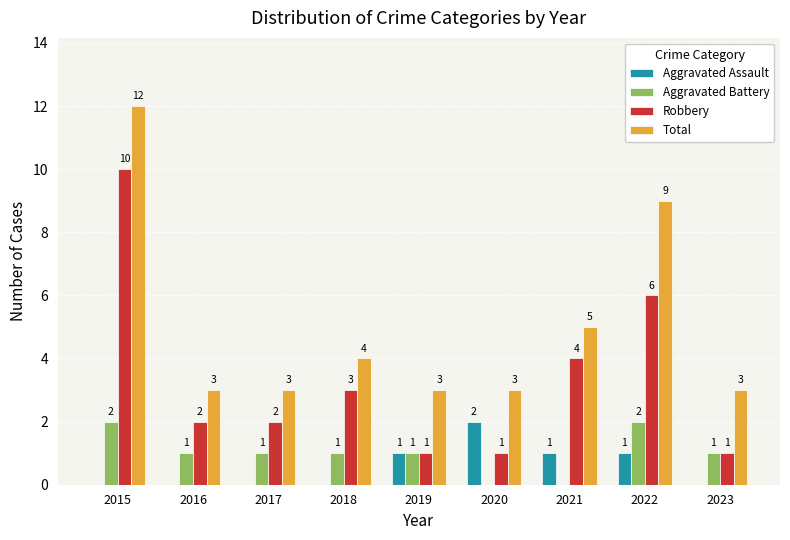

What is the highest value of the Robbery series?

10